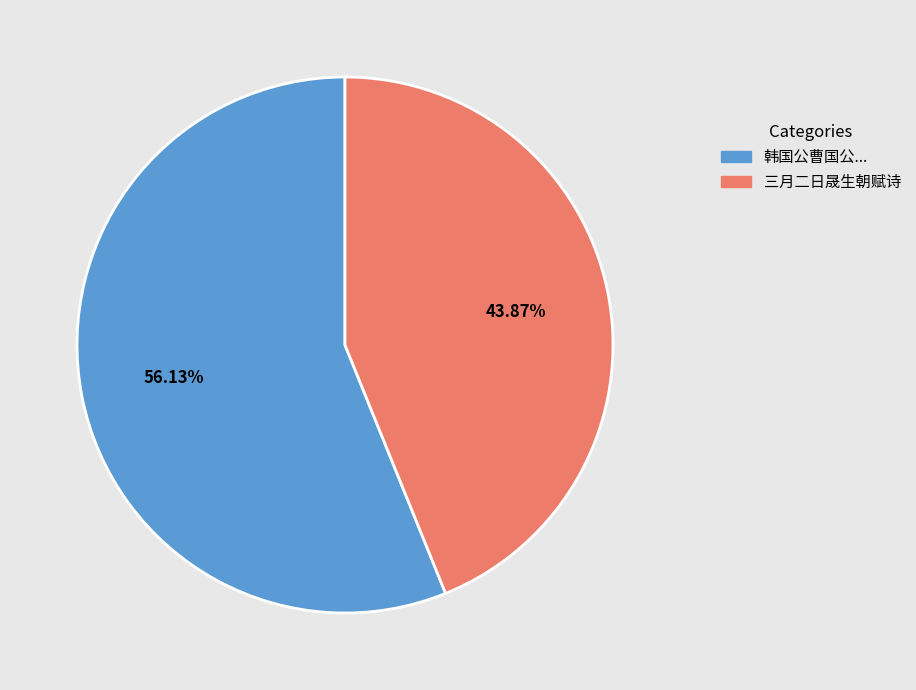

Which category has the smallest portion of the pie?

三月二日晟生朝赋诗